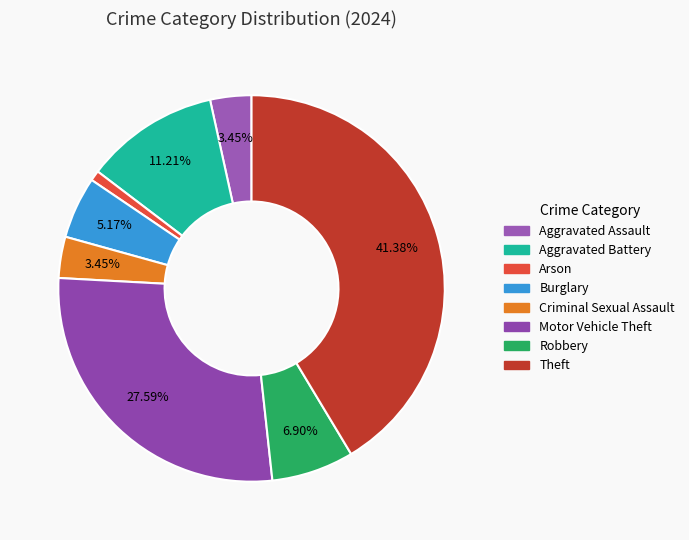

True or false: Burglary accounts for 1% of the total.

False